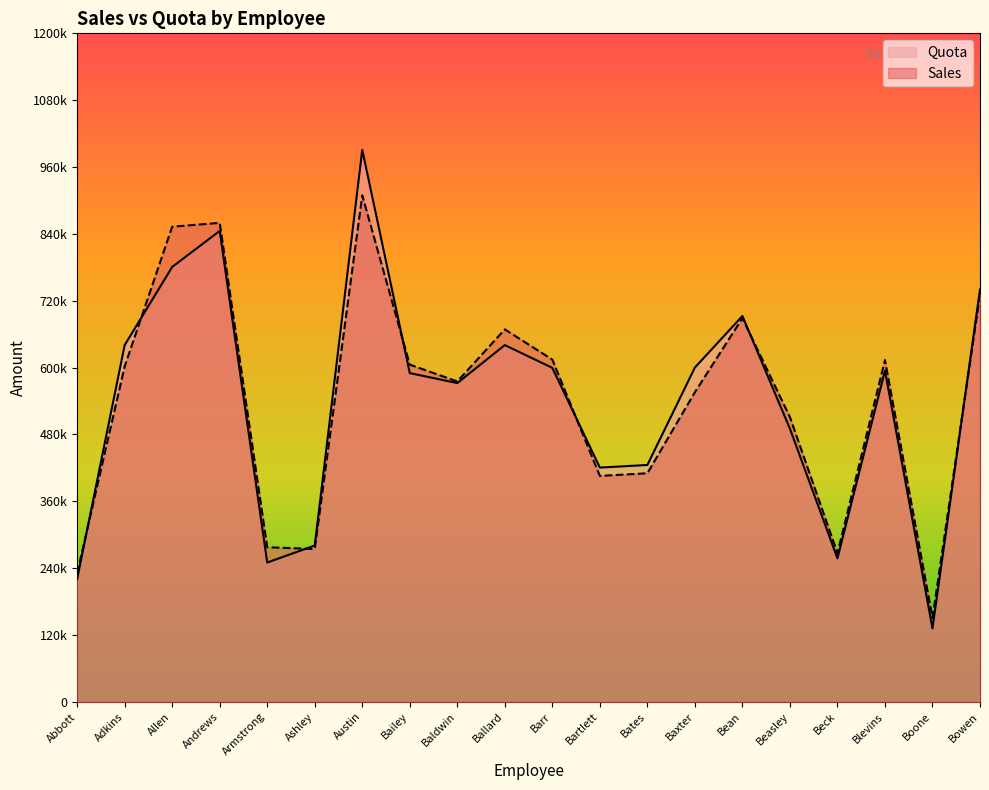

At which label does Quota first exceed 594500?

Adkins